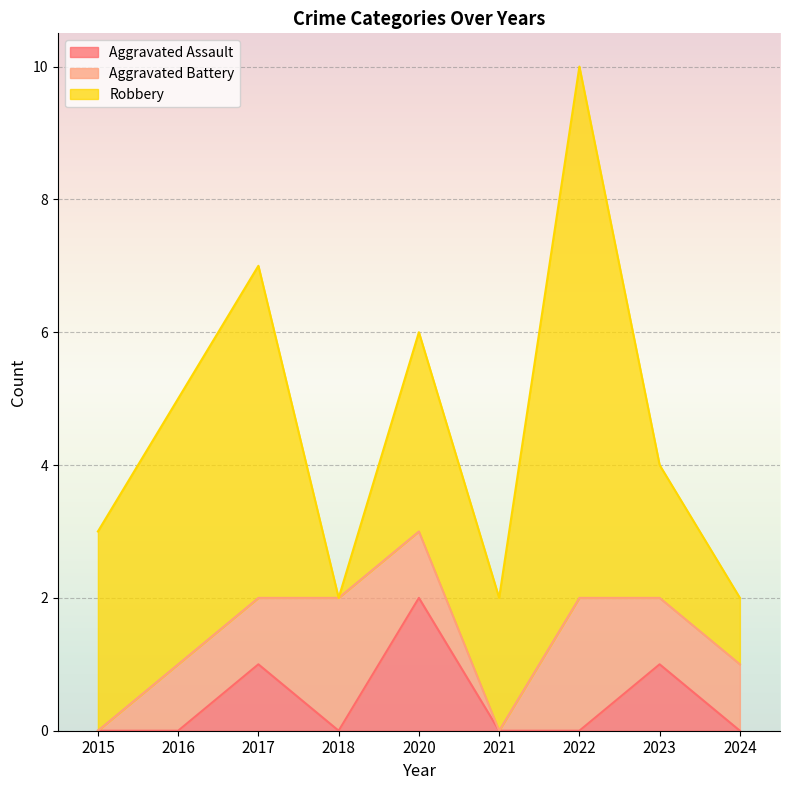

What is the greatest value displayed?

8